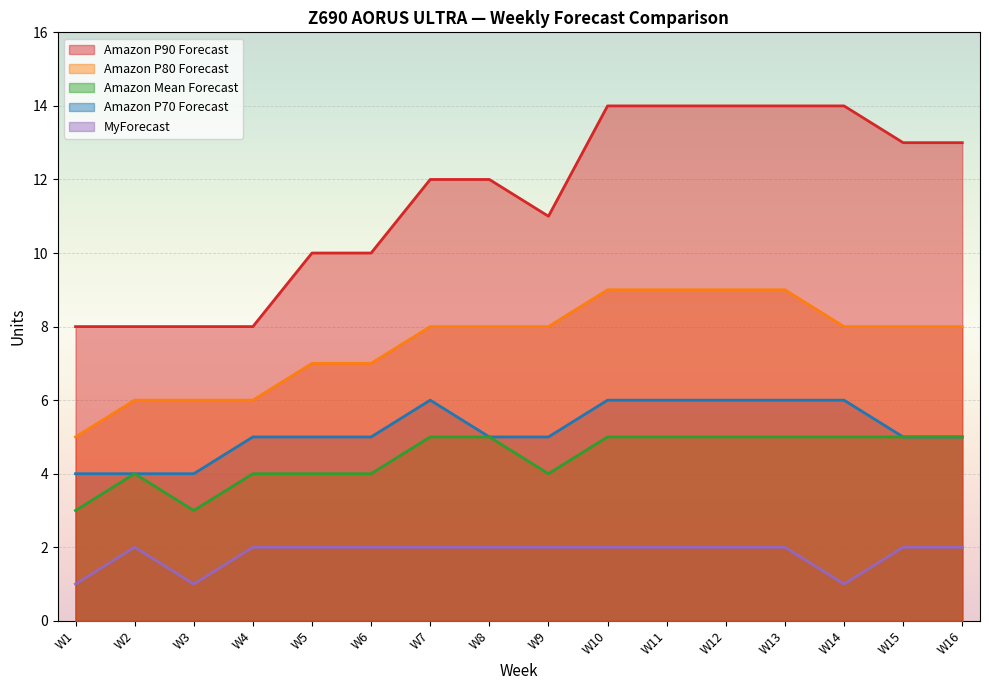

What is the spread (max minus min) of values at W1?

7